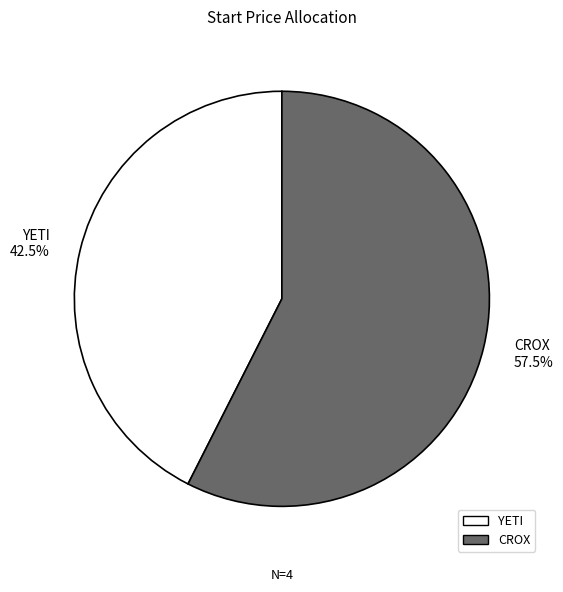

What is the largest slice in the pie chart?

CROX